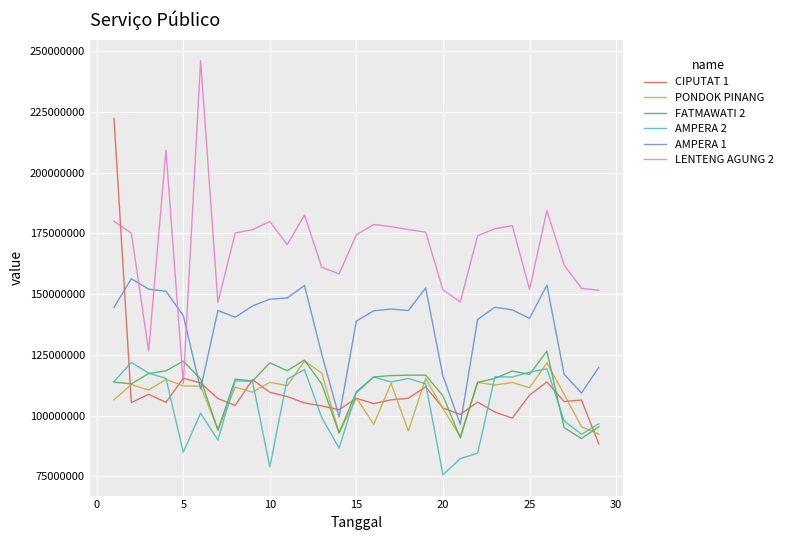

Which series has the largest total across all categories?

LENTENG AGUNG 2